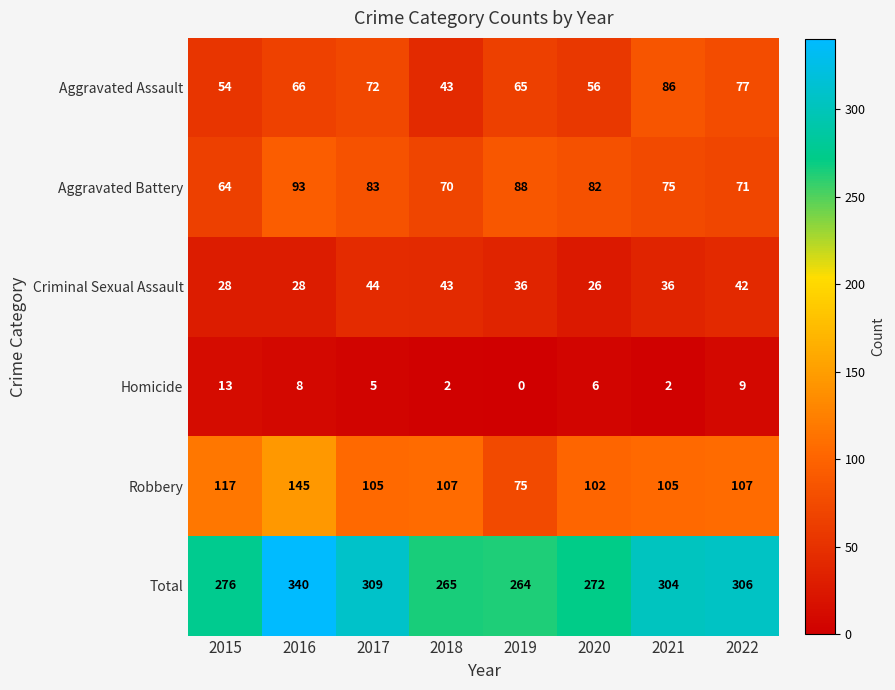

List the series in order of their peak value, lowest first.

Homicide, Criminal Sexual Assault, Aggravated Assault, Aggravated Battery, Robbery, Total